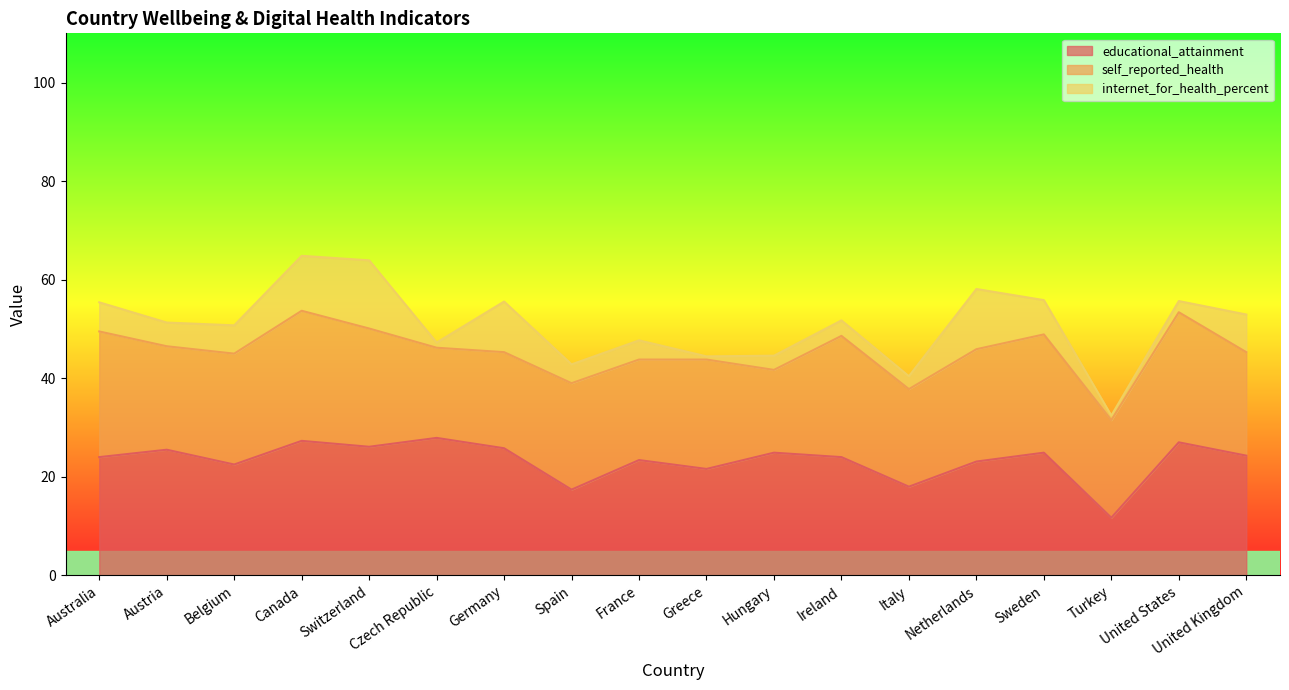

Which category has the lowest value in the educational_attainment series?

Turkey